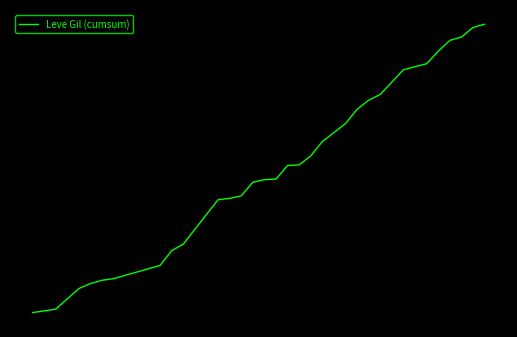

Does the chart have visible grid lines?

No